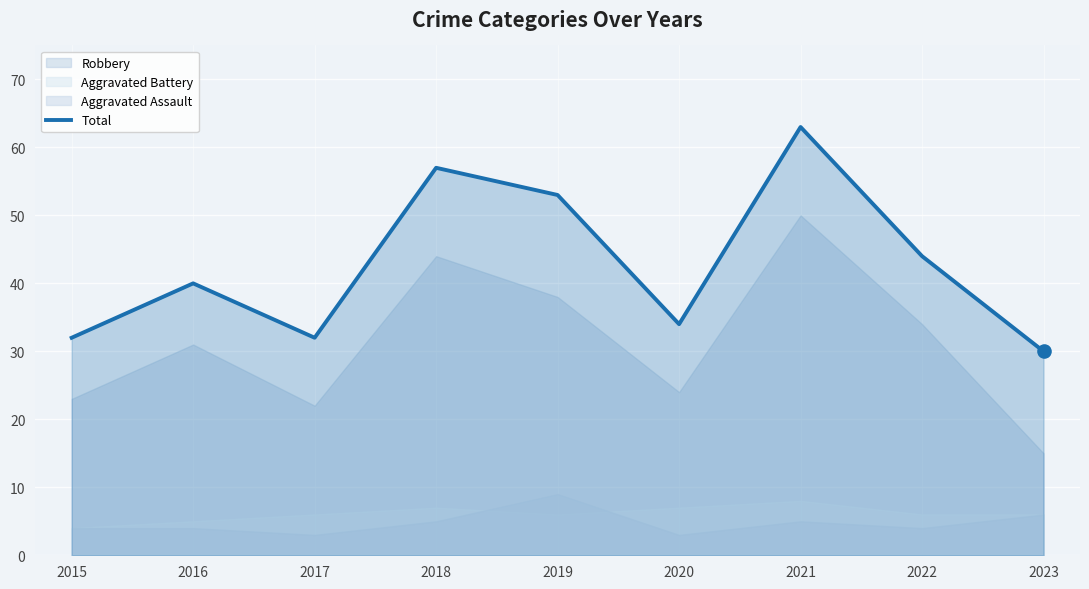

Approximately how many times larger is the value at 2020 compared to 2019?

0.6